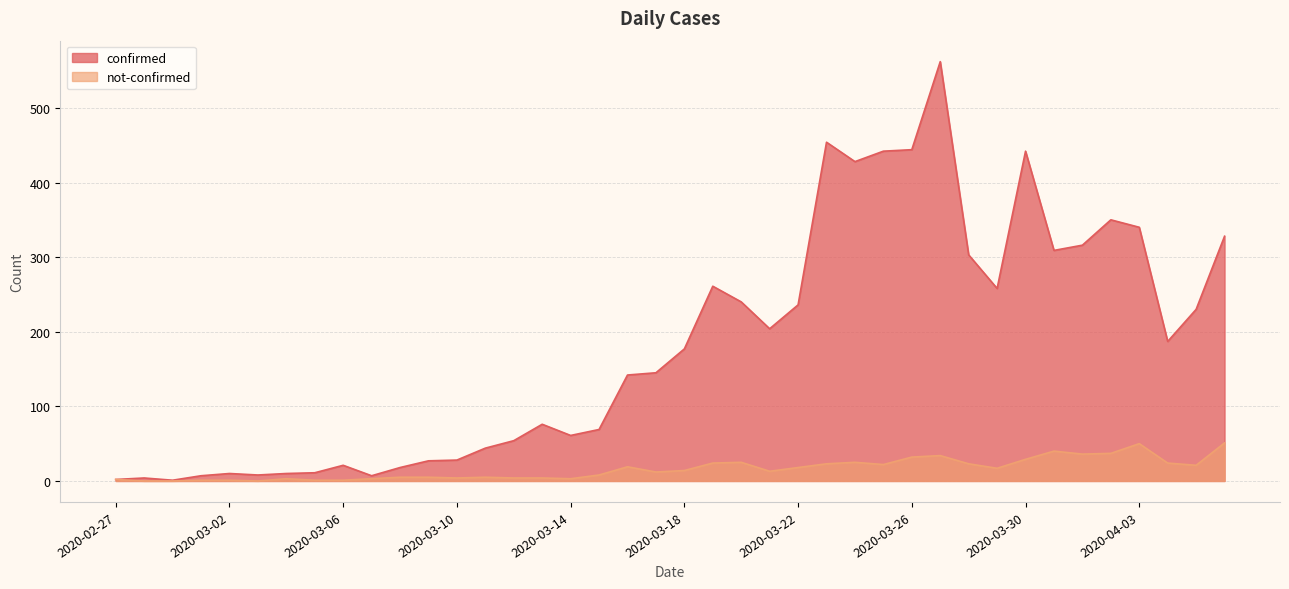

What is the approximate value of confirmed at 2020-04-06?

328